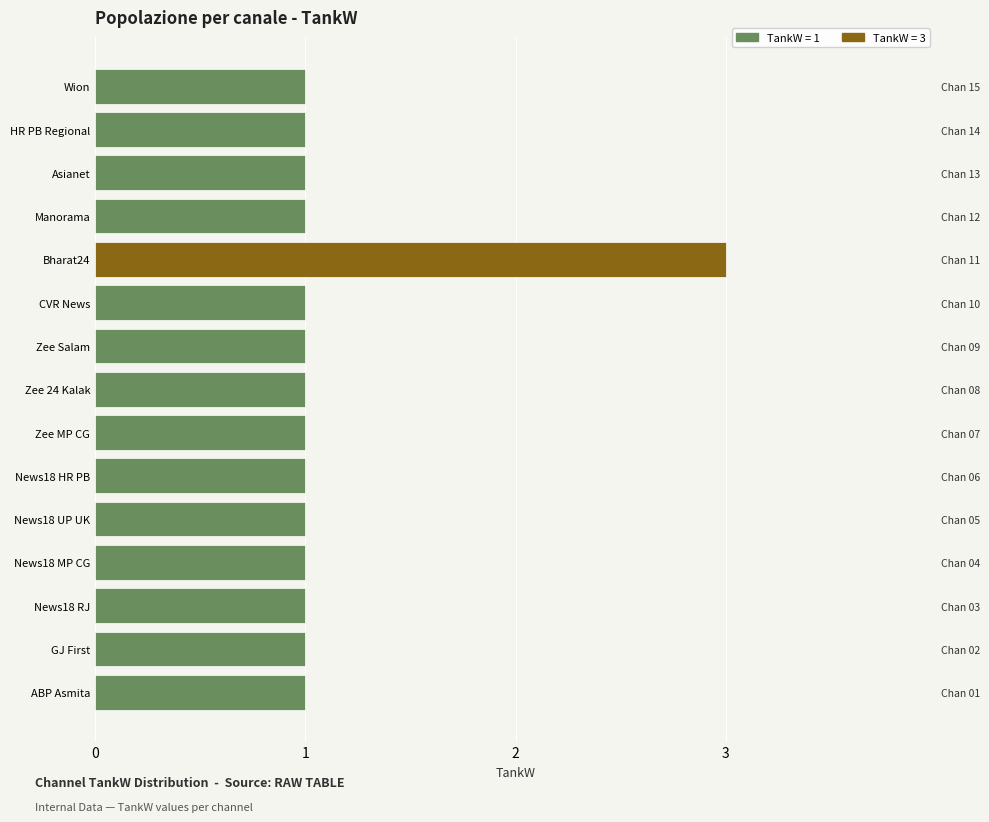

What value does the data have at News18 UP UK?

1